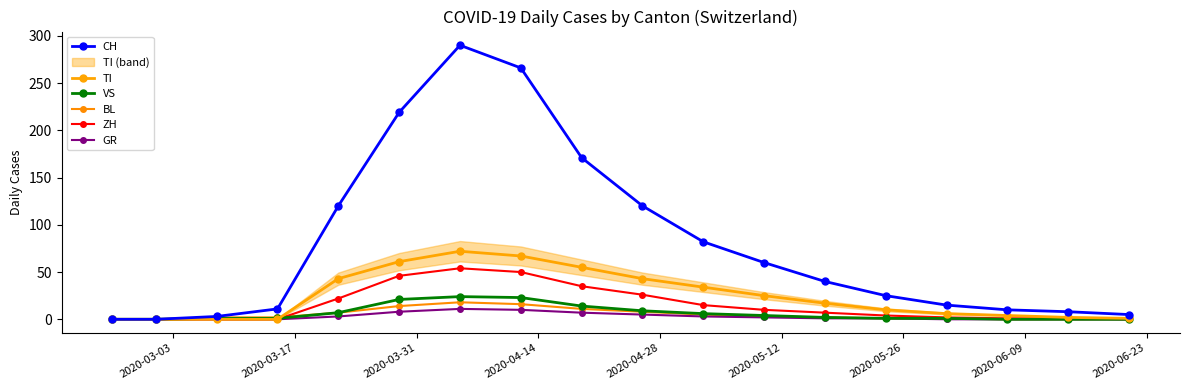

How many data points in ZH are less than 7?

9